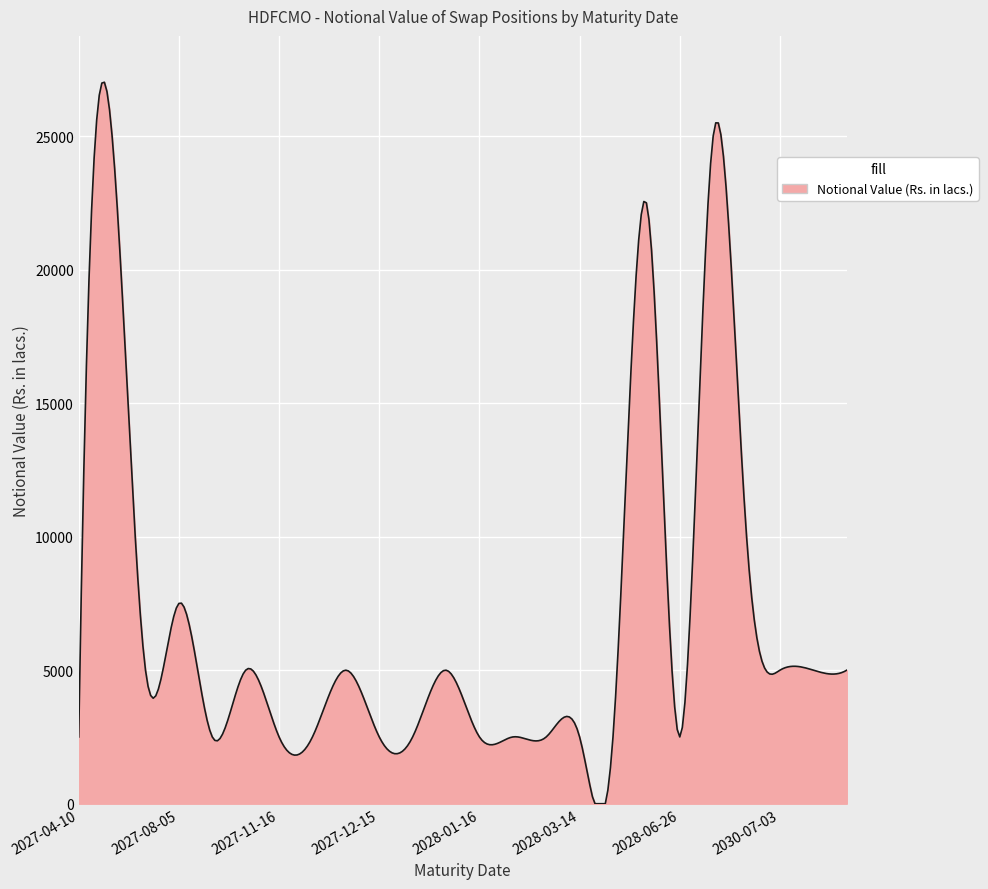

What is the maximum value shown in the chart?

27014.5